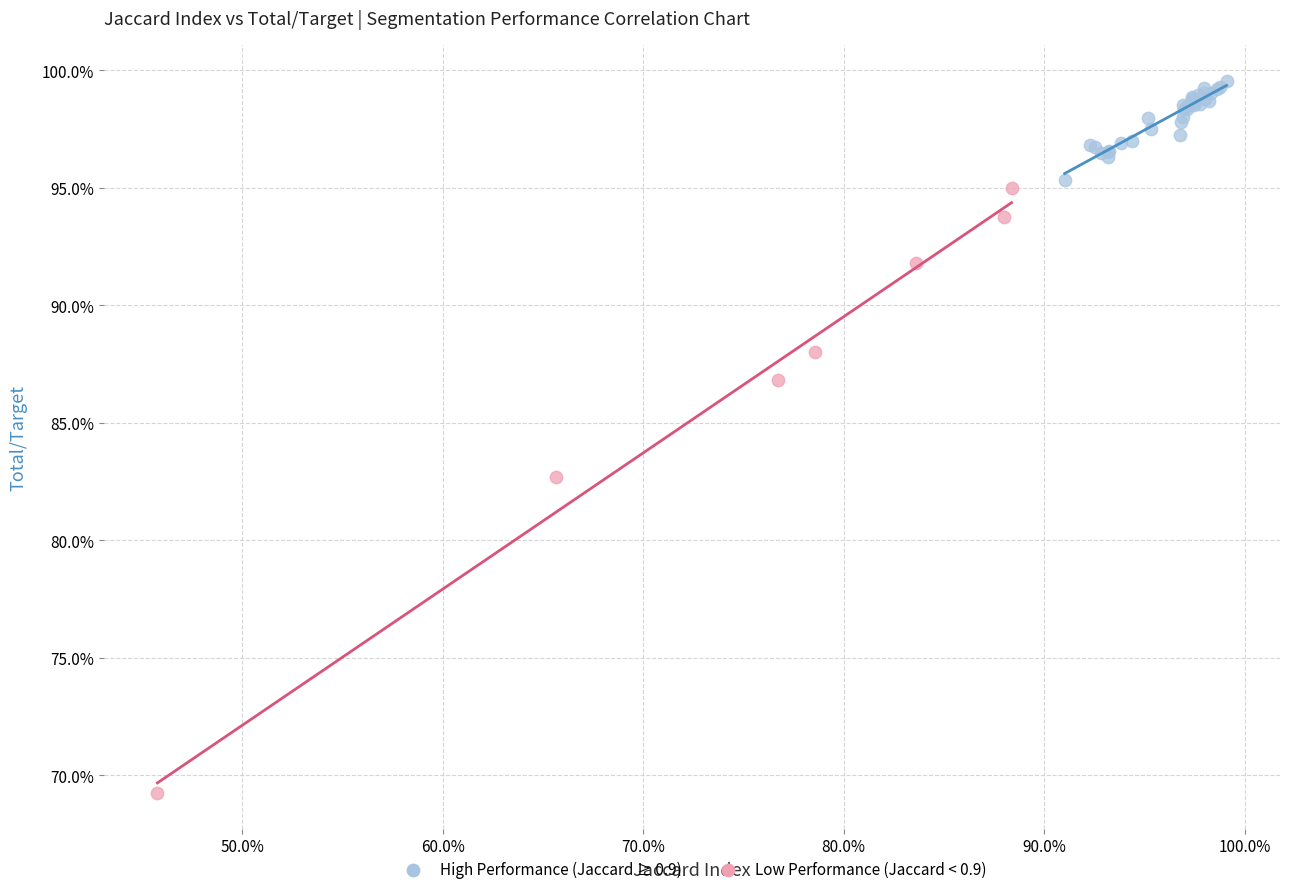

Which series has the largest Y range (max minus min)?

Low Performance (Jaccard < 0.9)